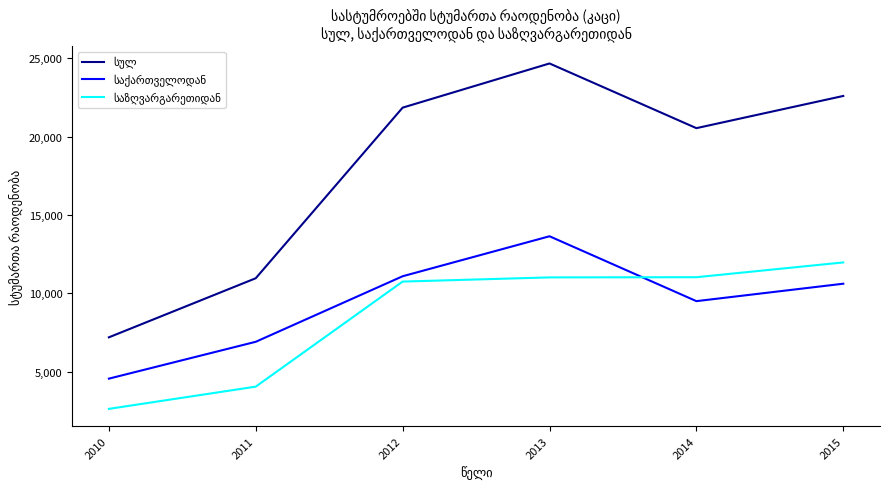

What is the minimum value shown in the chart?

2634